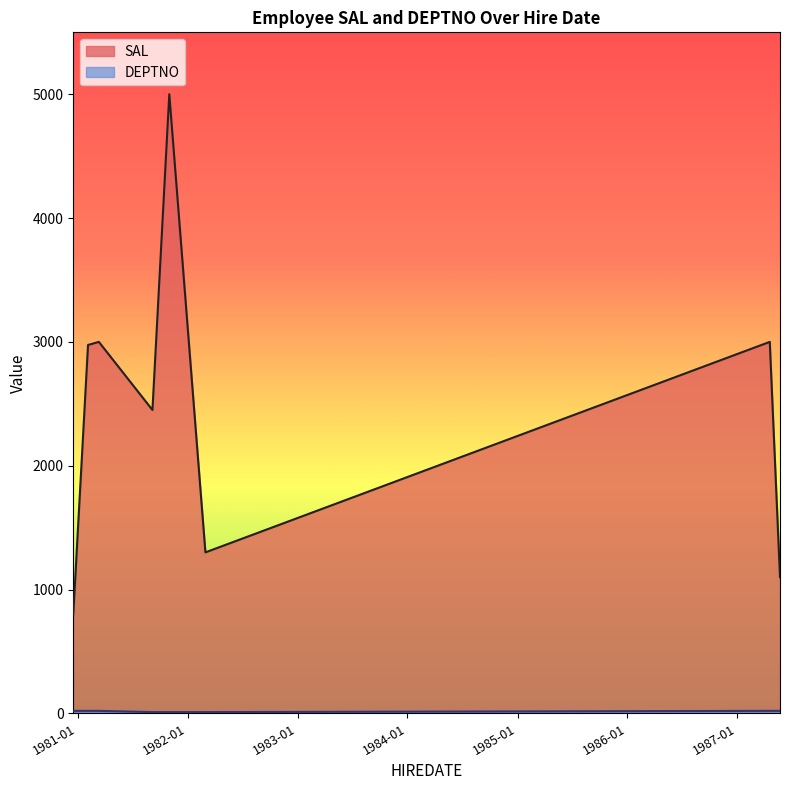

Which series has the widest spread of values?

SAL